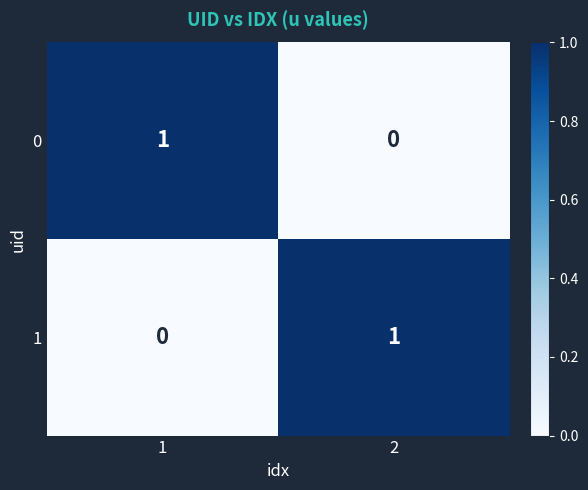

Reading right to left, what are all the values shown in this chart?

0: 2=0	1=1
1: 2=1	1=0